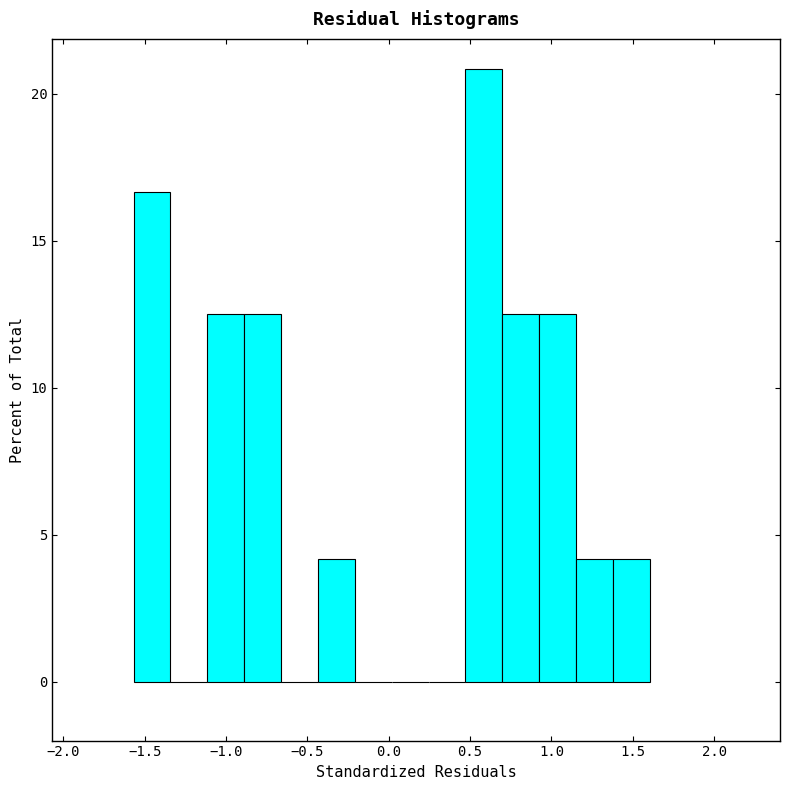

Reading left to right, transcribe this chart: for each bar, give the range it covers on the x-axis and its height. Neither the bar edges nor the heights are printed on the chart, so give them approximately, as read against the axes.

-1.55 to -1.35: 16.5
-1.35 to -1.10: 0
-1.10 to -0.90: 12.5
-0.90 to -0.65: 12.5
-0.65 to -0.45: 0
-0.45 to -0.20: 4.0
-0.20 to 0.00: 0
0.00 to 0.25: 0
0.25 to 0.45: 0
0.45 to 0.70: 21.0
0.70 to 0.90: 12.5
0.90 to 1.15: 12.5
1.15 to 1.40: 4.0
1.40 to 1.60: 4.0